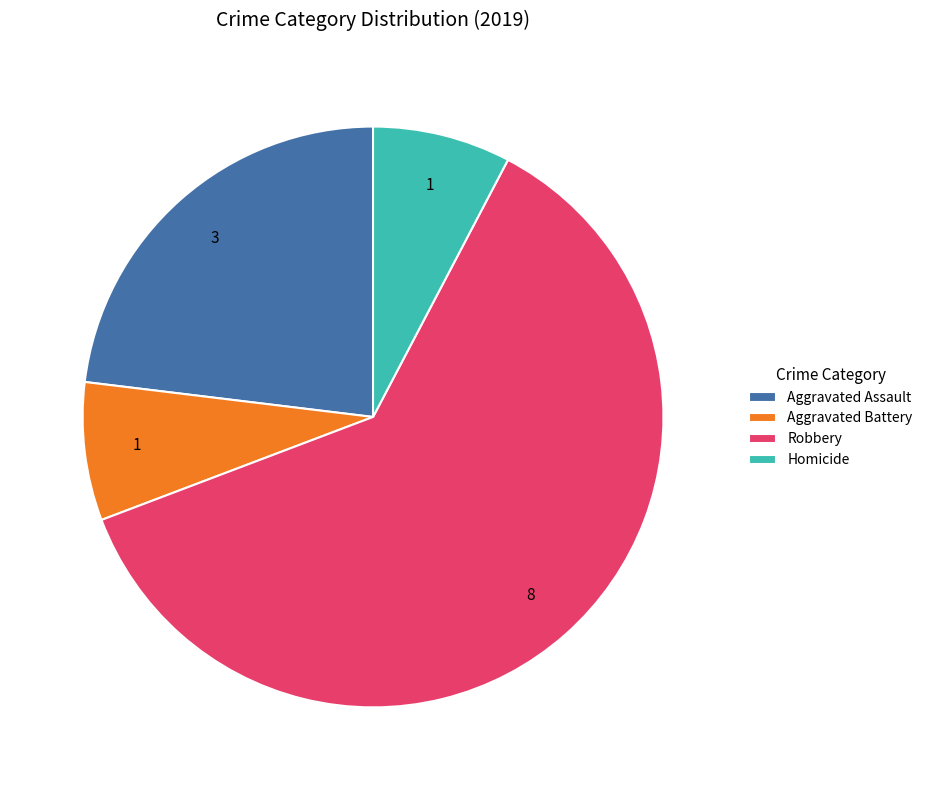

Combined, do Aggravated Battery and Aggravated Assault account for over 50%?

No